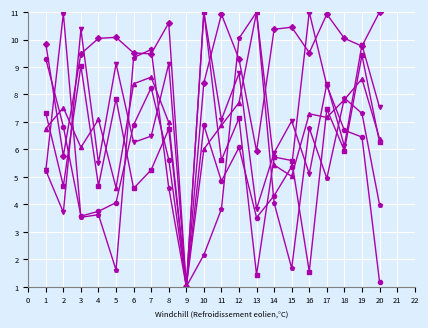

What is the spread (max minus min) of values at 10?

8.8